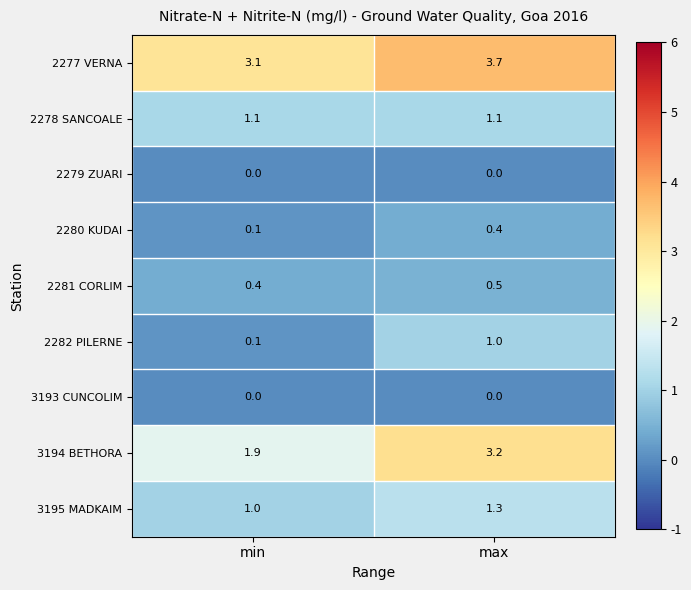

At which label is 2277 VERNA closest to 3?

min